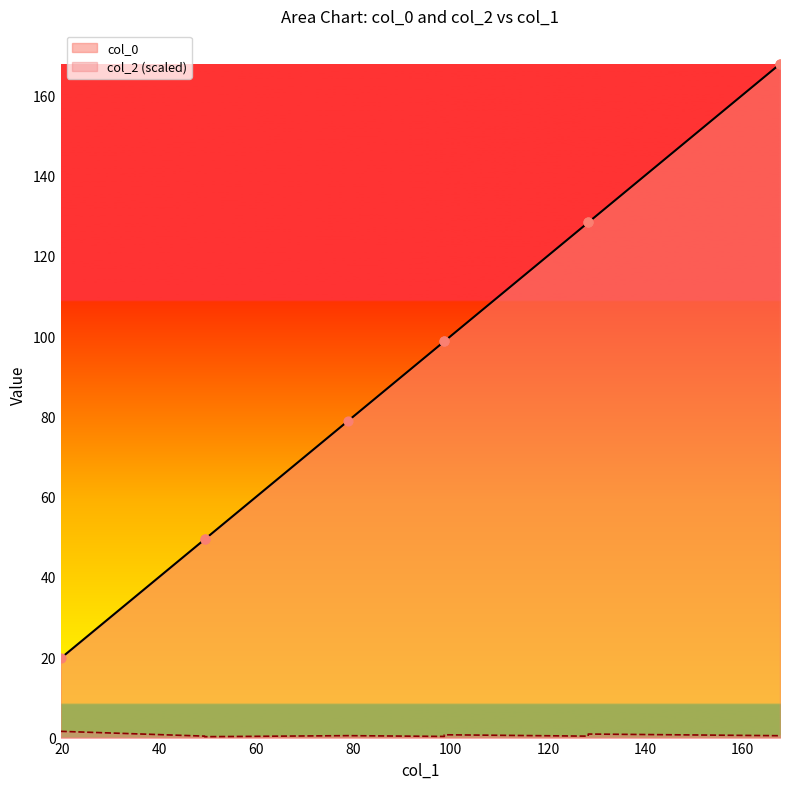

What are all the series names shown in the legend?

col_0, col_2